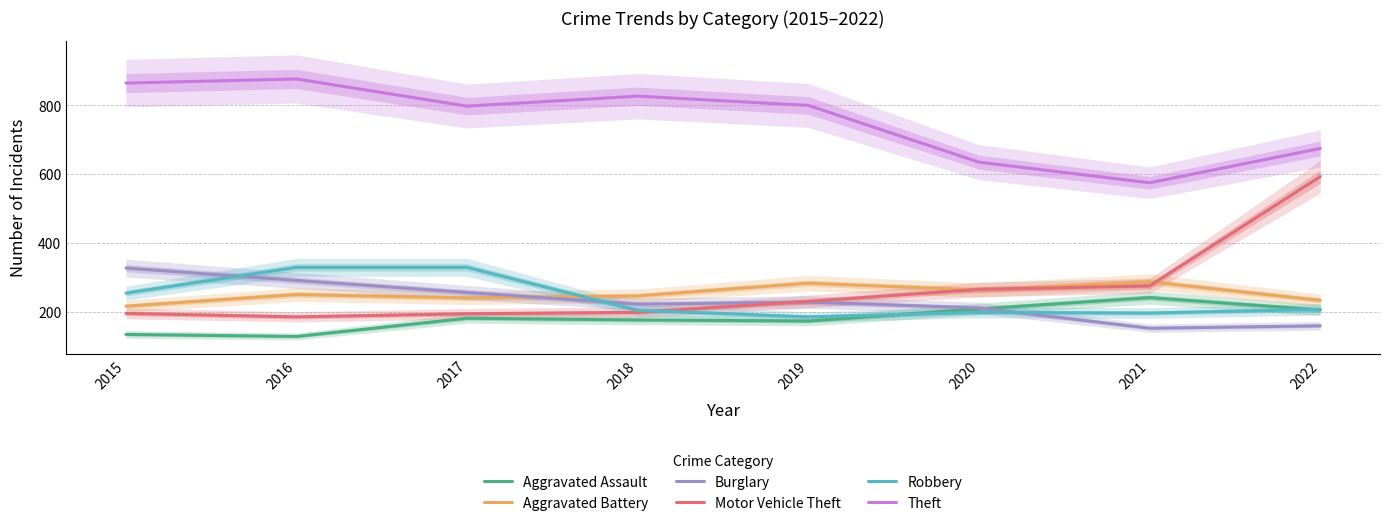

How many times do Burglary and Aggravated Assault cross each other?

1